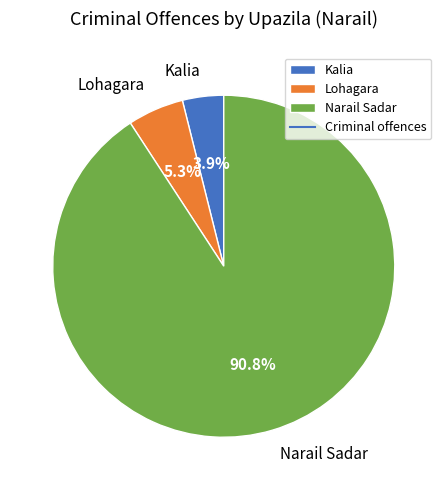

What percentage is the Narail Sadar slice, to the nearest percent?

91%